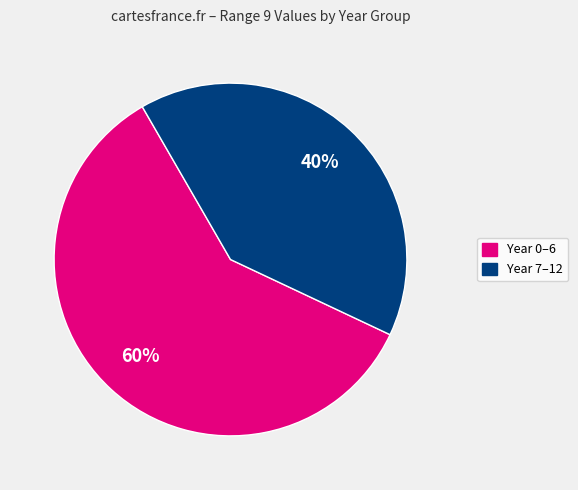

Is there any slice that represents more than half of the pie?

Yes